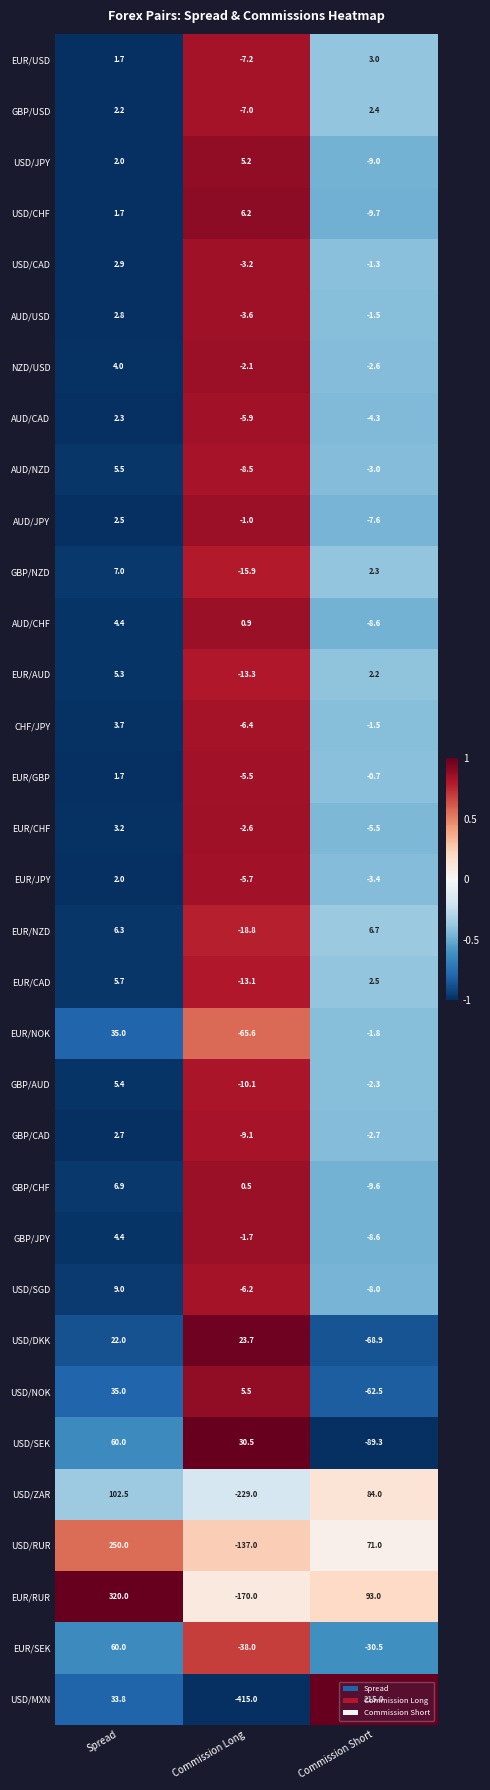

Which label corresponds to the largest value in the chart?

Spread